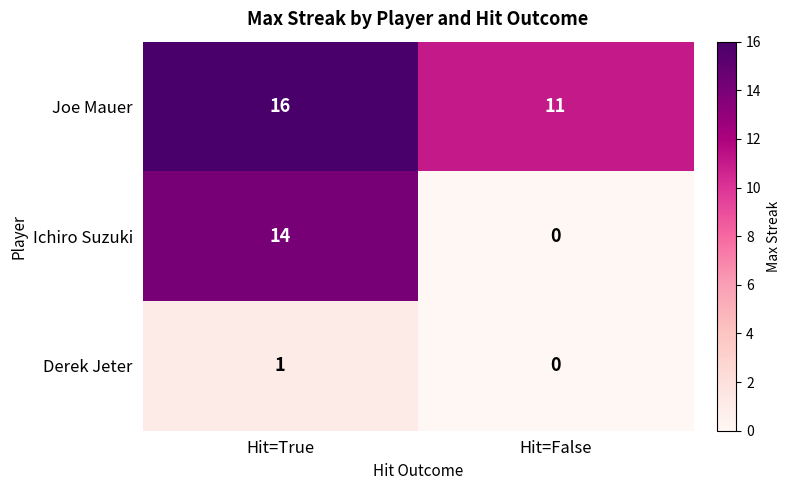

Which series has the widest spread of values?

Ichiro Suzuki